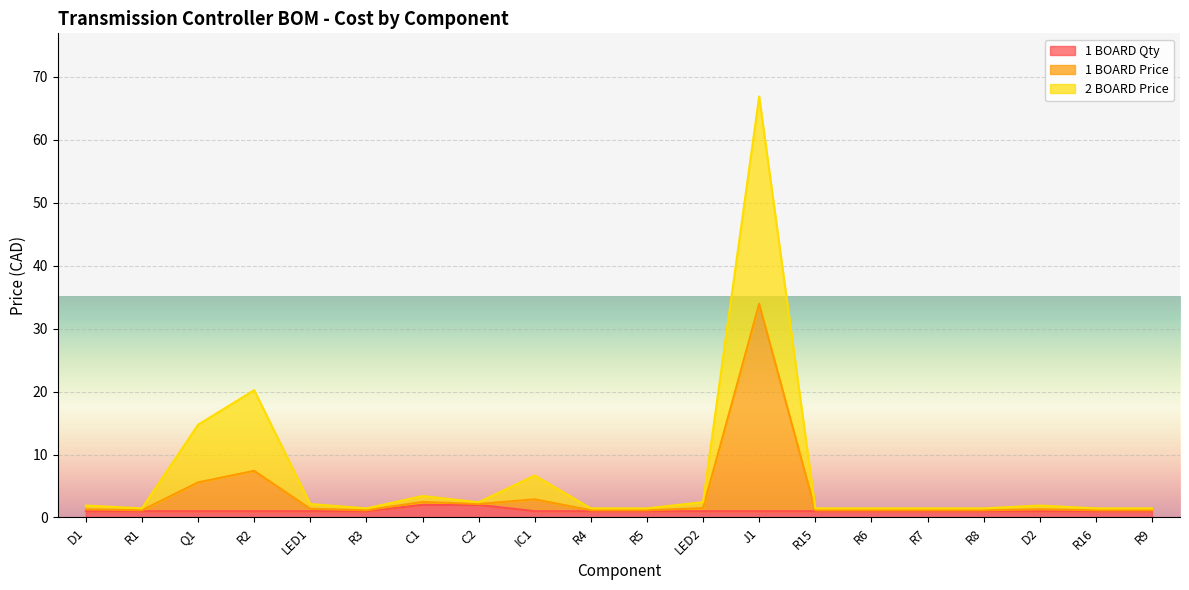

What is the maximum value for 1 BOARD Price?

34.0